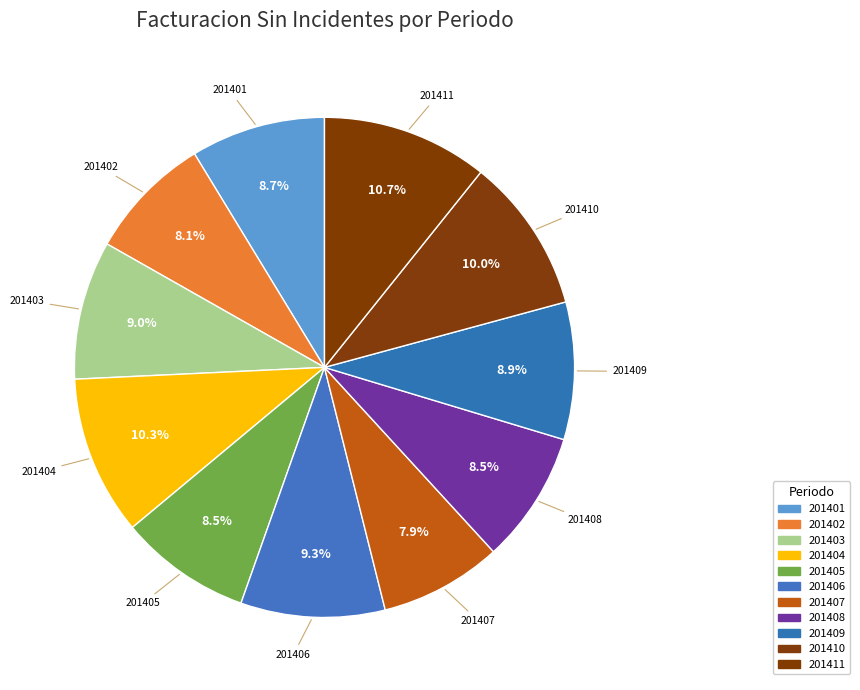

Approximately how many times larger is the value at 201401 compared to 201405?

1.0